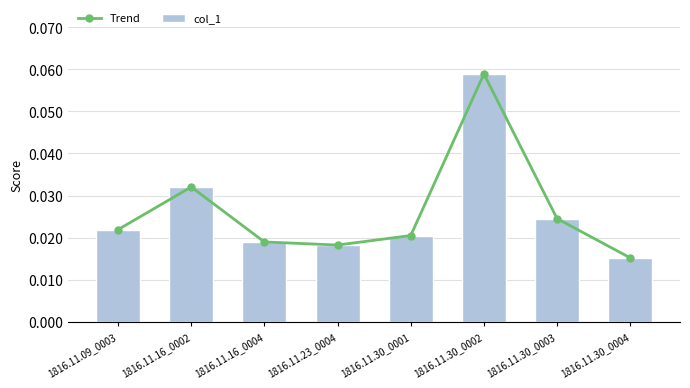

What is the label of the 3rd bar from the left?

1816.11.16_0004